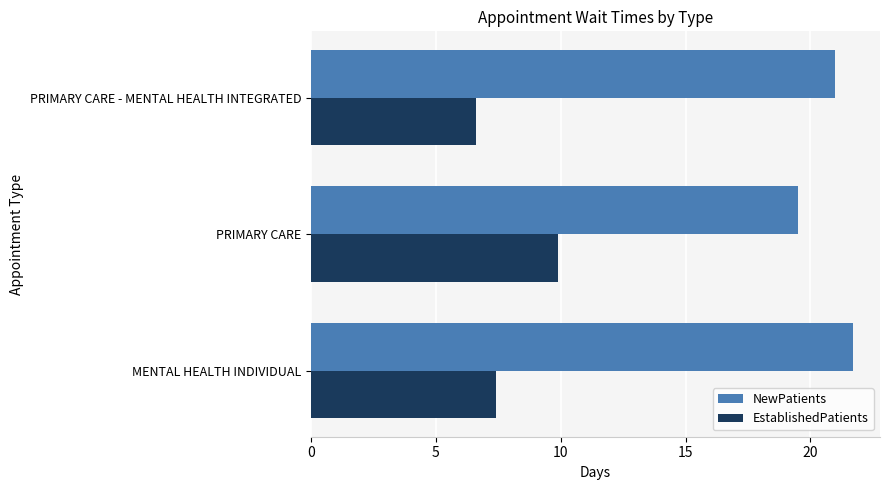

True or false: EstablishedPatients has a value of 7.4 at MENTAL HEALTH INDIVIDUAL.

True